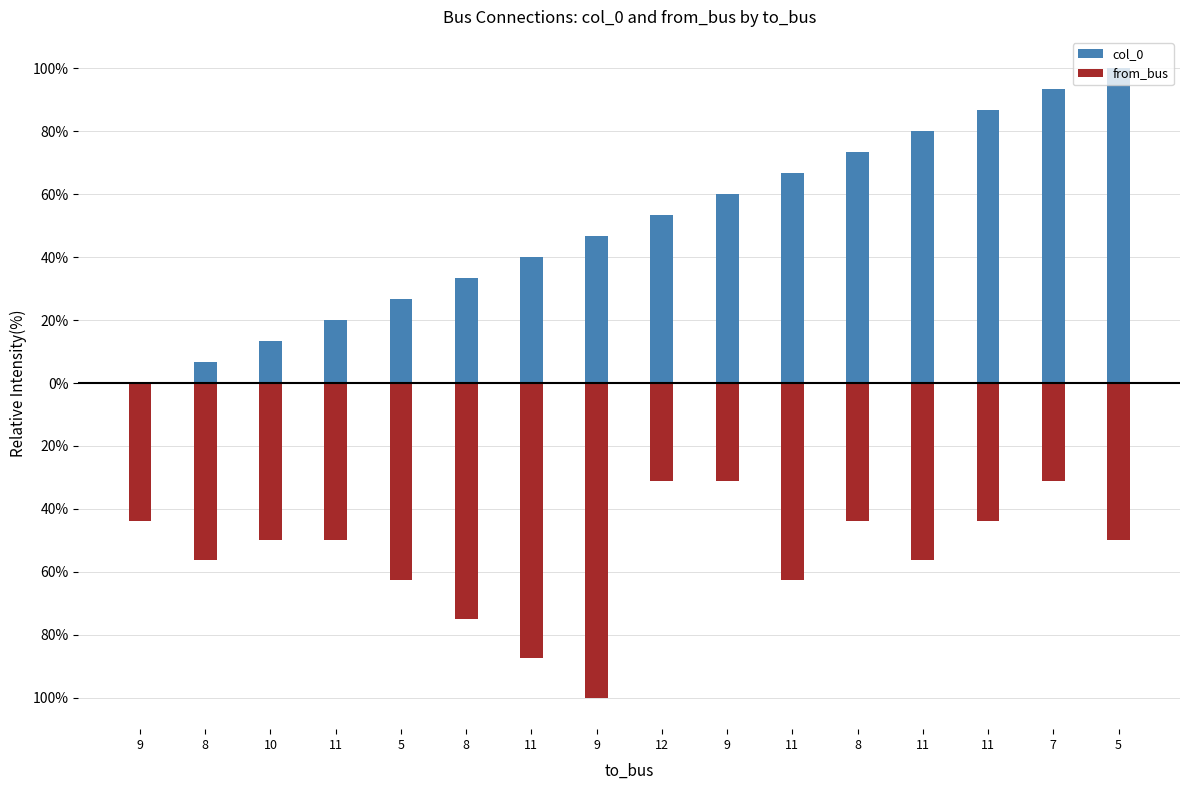

What is the difference between the highest and lowest values at 5?

89.2